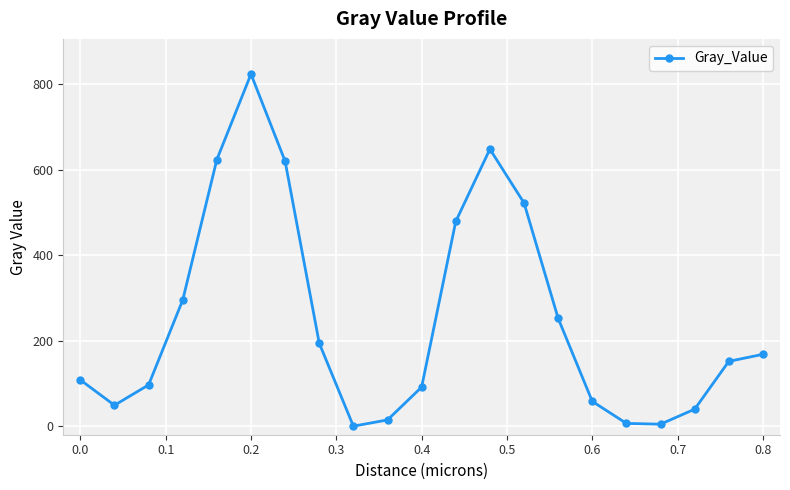

True or false: the data has more than 0 interior local peaks.

True